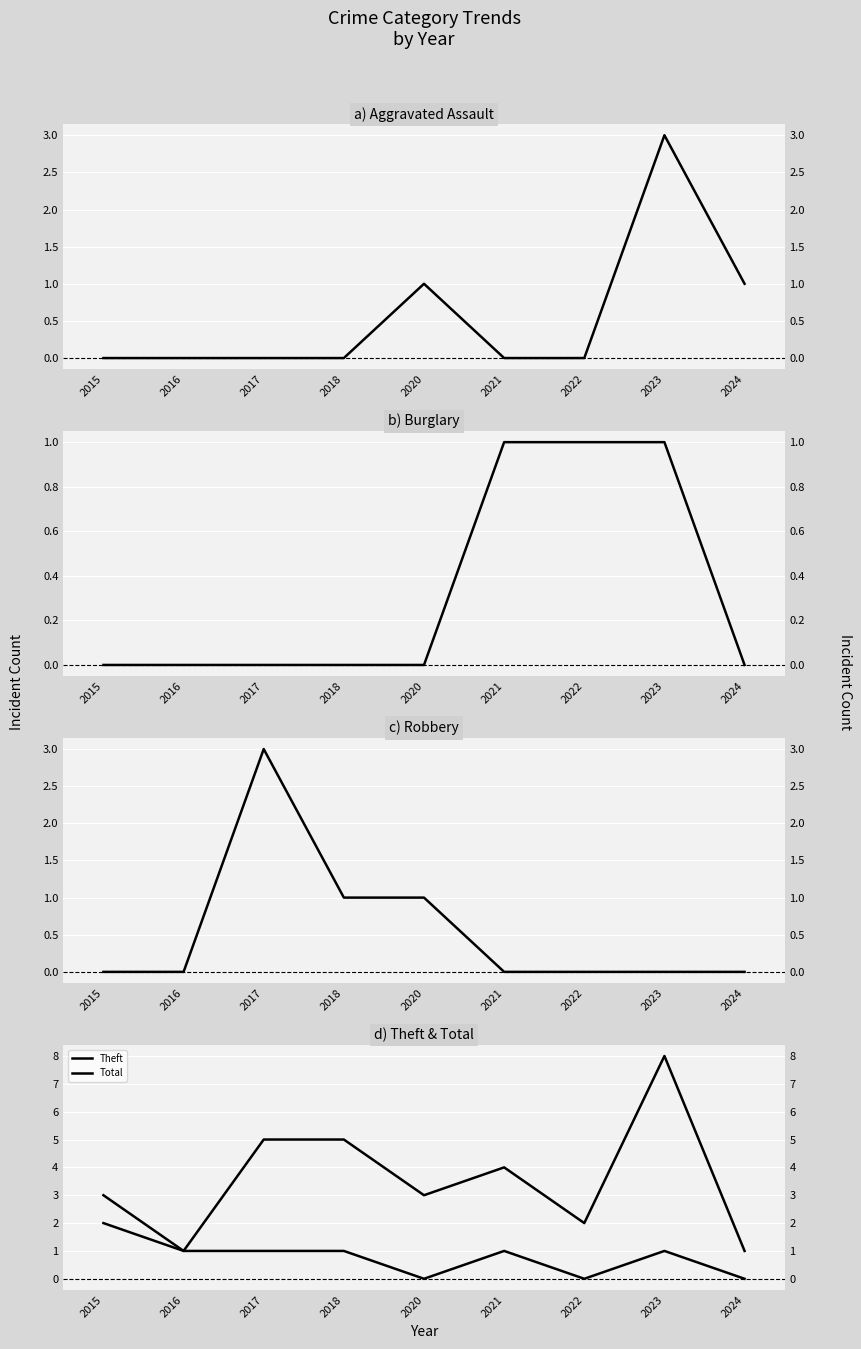

Which series has the largest range (max minus min)?

Total